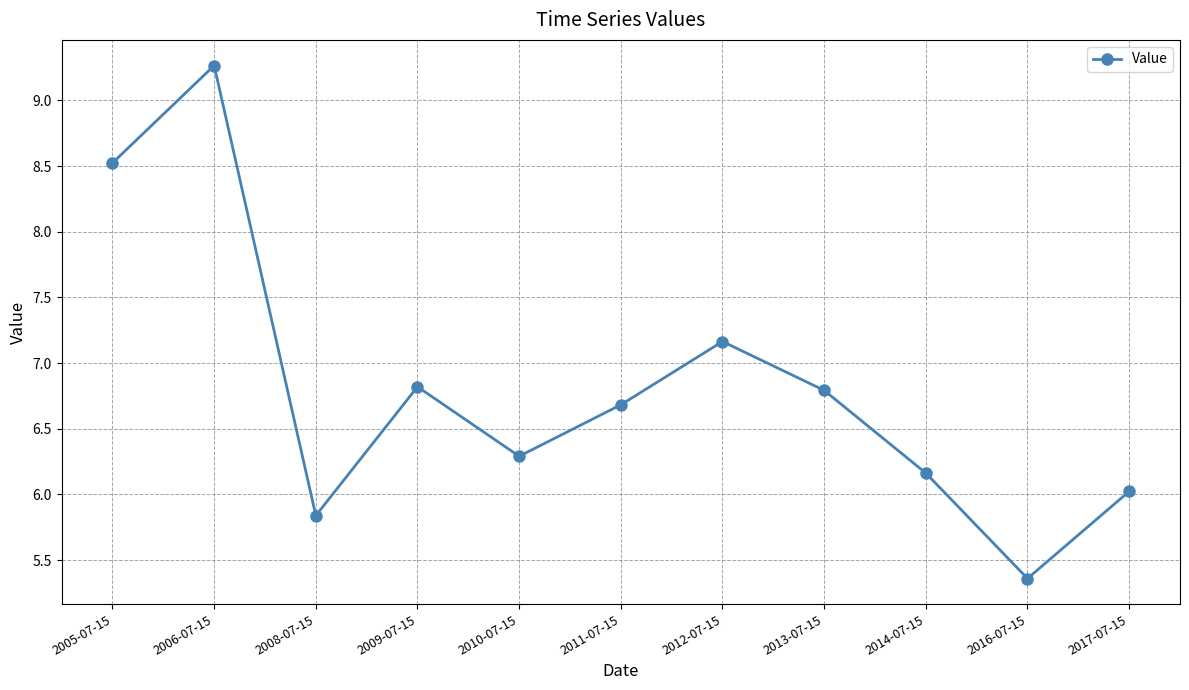

How many data points are less than 6?

2